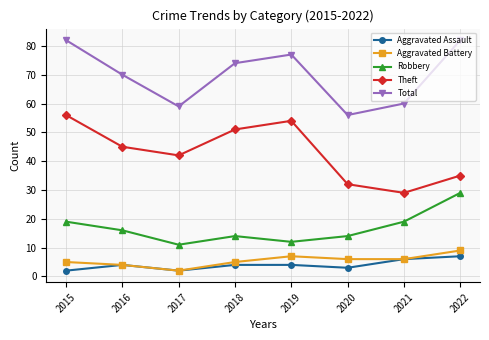

True or false: Total and Robbery intersect in this chart.

False